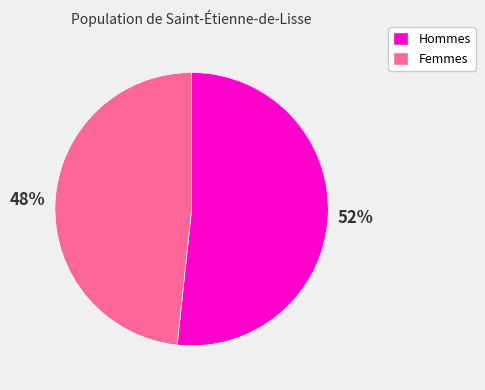

Rank the categories by value from lowest to highest.

Femmes, Hommes